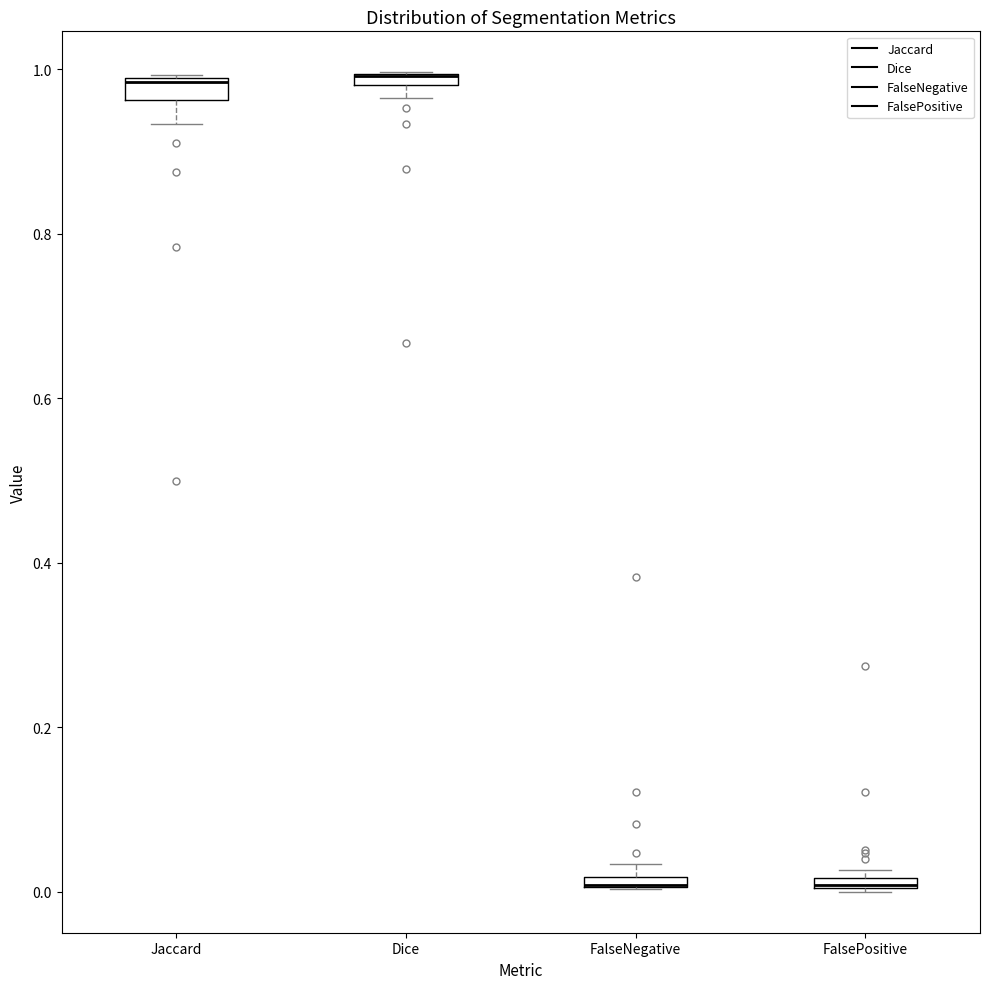

Where is the upper edge of the box for FalsePositive on the y-axis? The values are not printed on the chart, so give them approximately, as read against the axis.

0.02